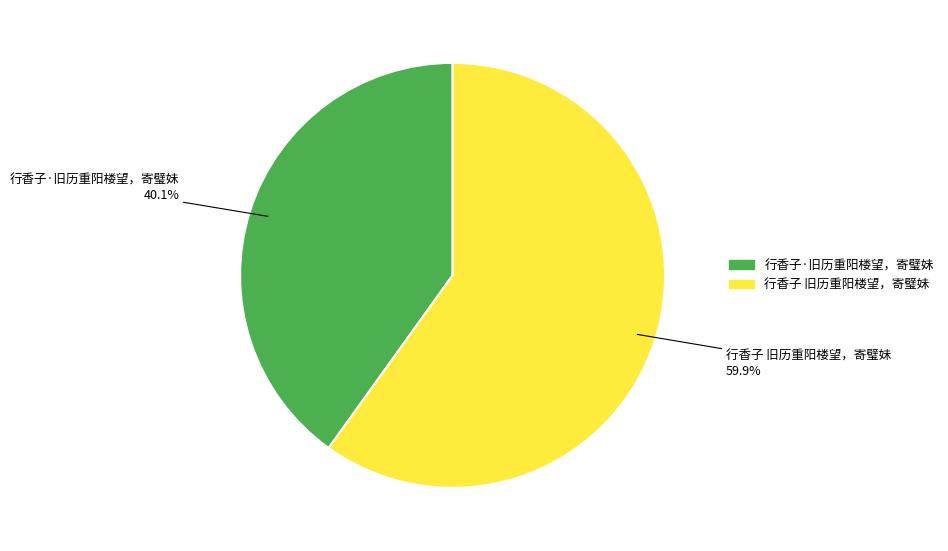

How many segments does this pie chart have?

2